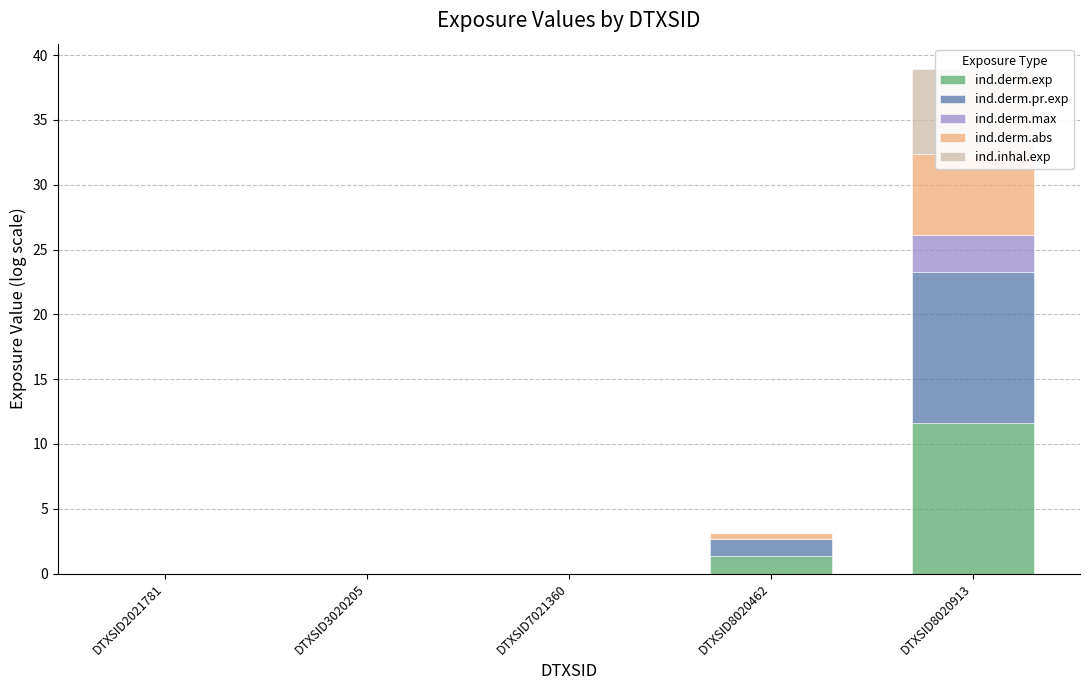

Which label corresponds to the largest value in the chart?

DTXSID8020913